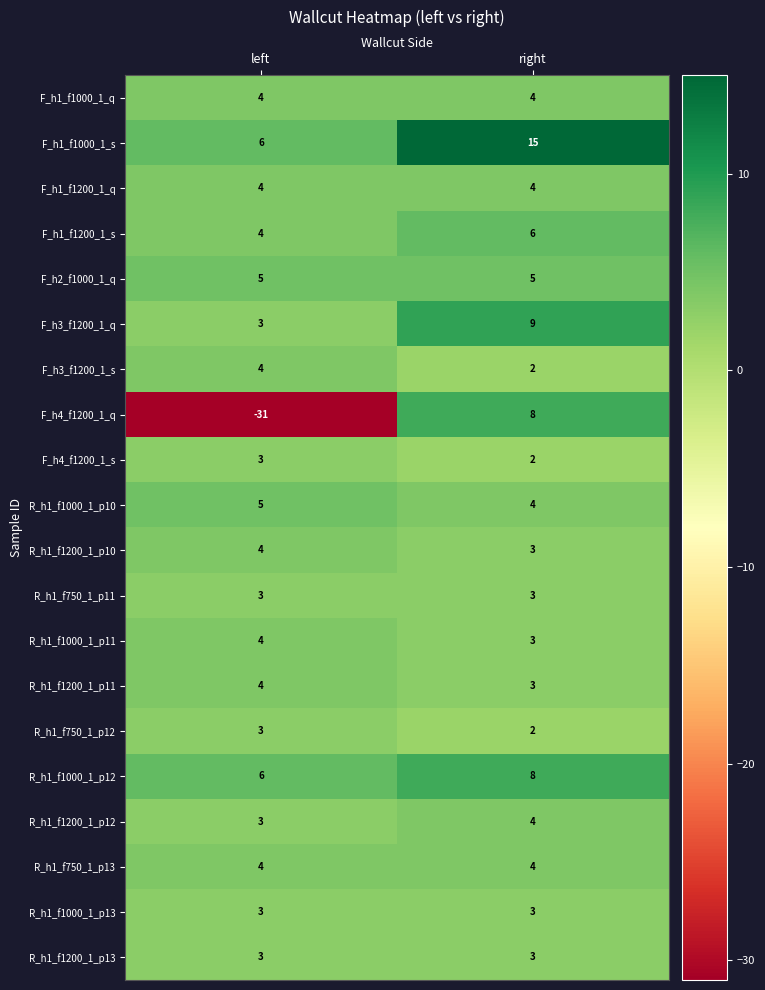

Is it true that R_h1_f750_1_p11 equals 2 at right?

False